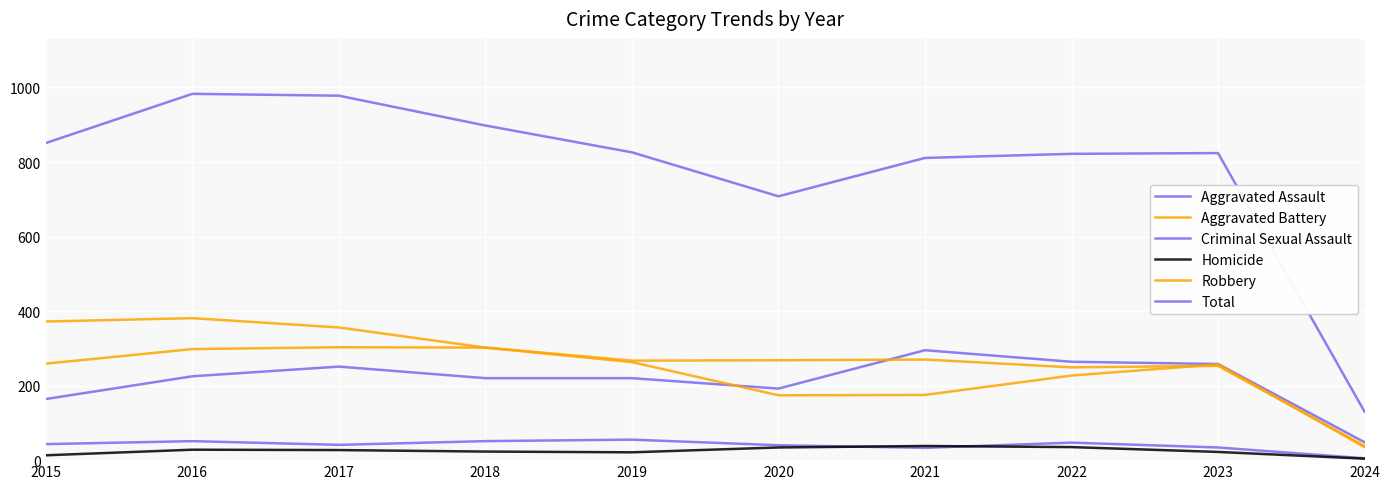

How many interior local valleys does the Homicide series have?

1